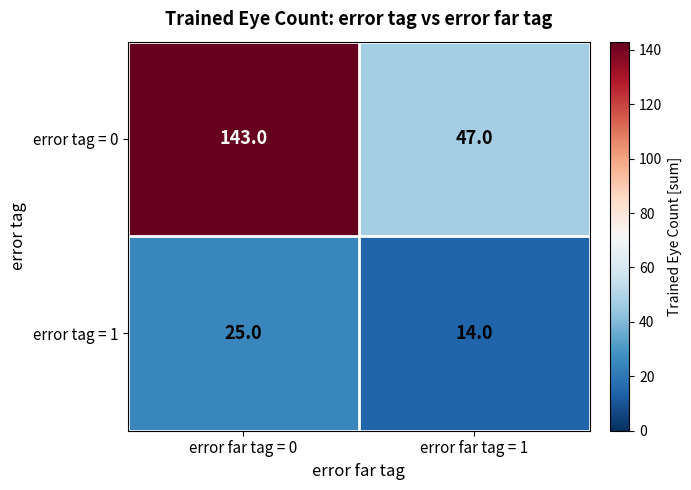

The error tag = 1 series shows 25 at error far tag = 0. True or false?

True